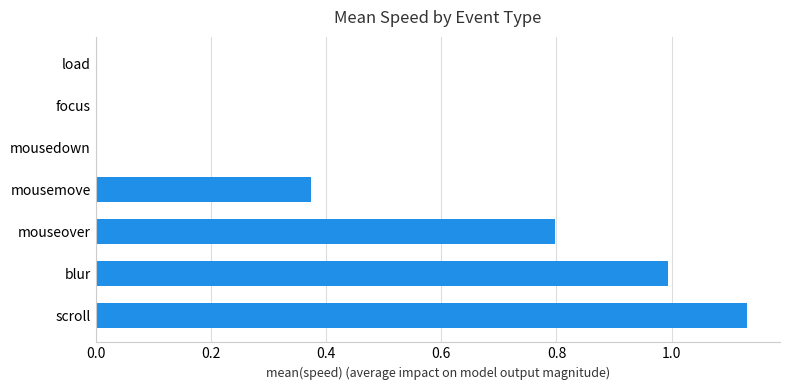

Which has a higher value, focus or mouseover?

mouseover